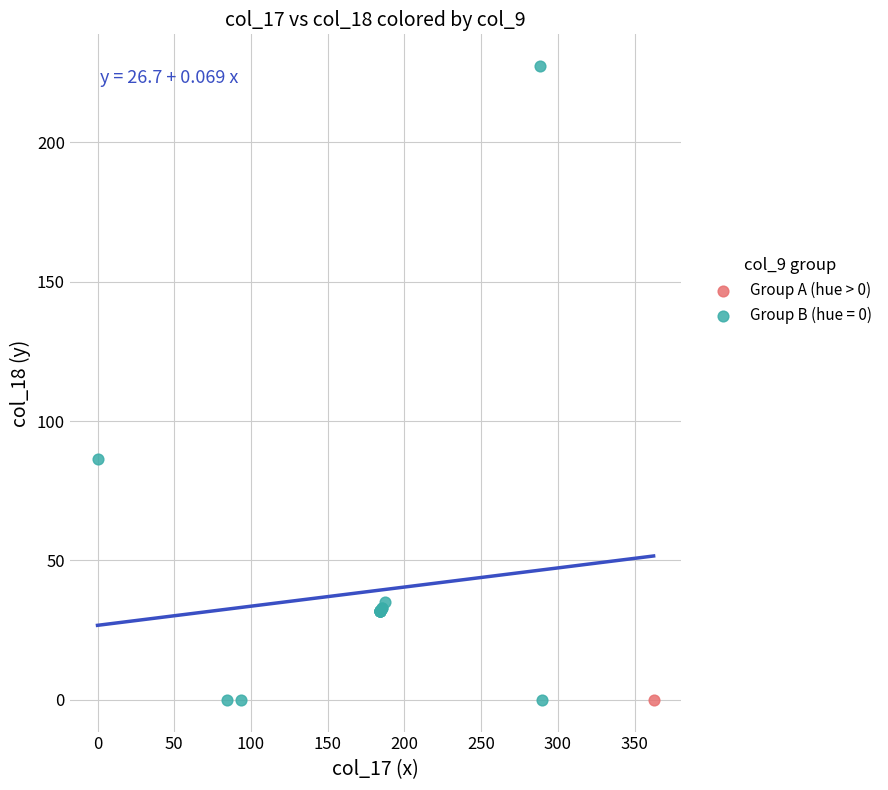

Which series reaches the maximum Y coordinate?

Group B (hue = 0)